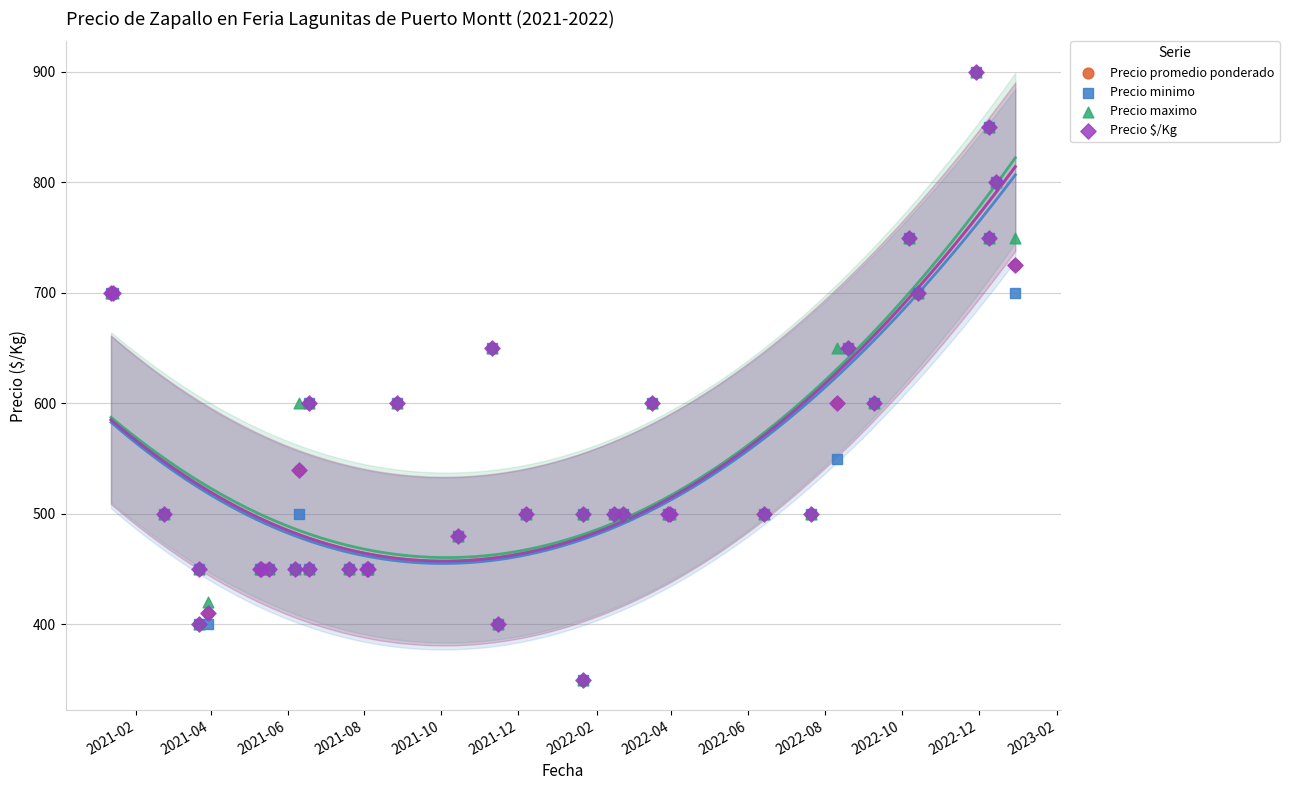

Which series has the widest spread of Y values?

Precio promedio ponderado